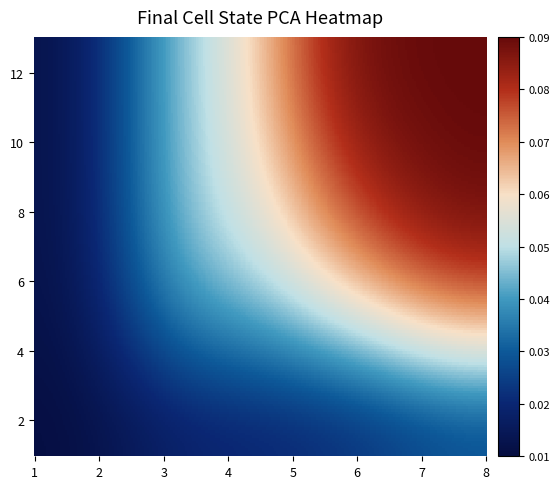

Count the 3 values in the range 1 to 2.

10